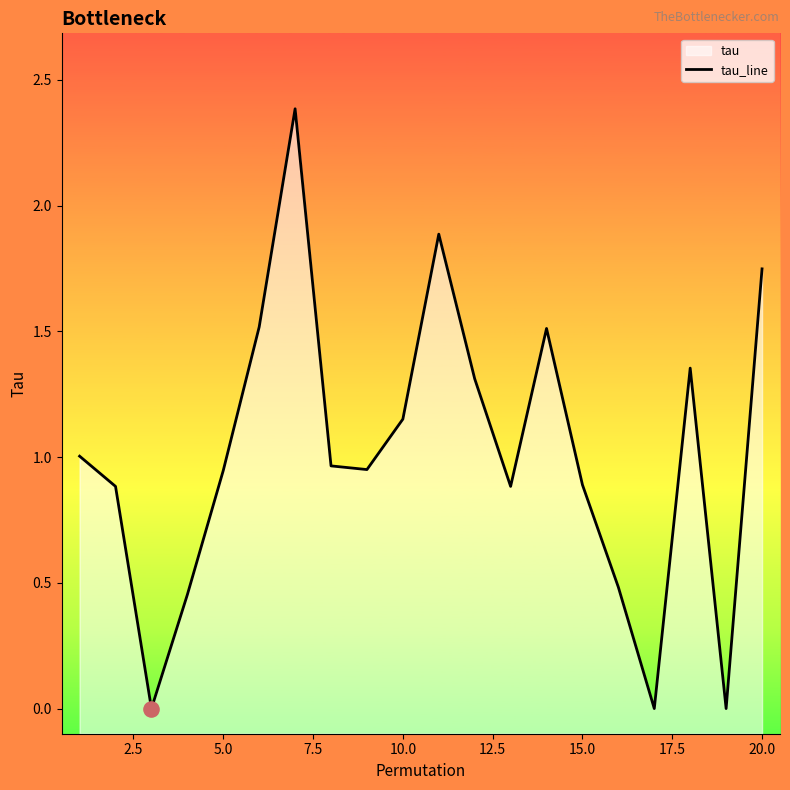

Approximately how many times larger is the value at 17.5 compared to 19?

0.6